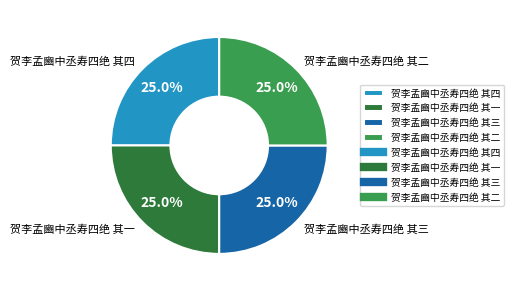

Approximately how many times larger is the value at 贺李孟豳中丞寿四绝 其二 compared to 贺李孟豳中丞寿四绝 其四?

1.0